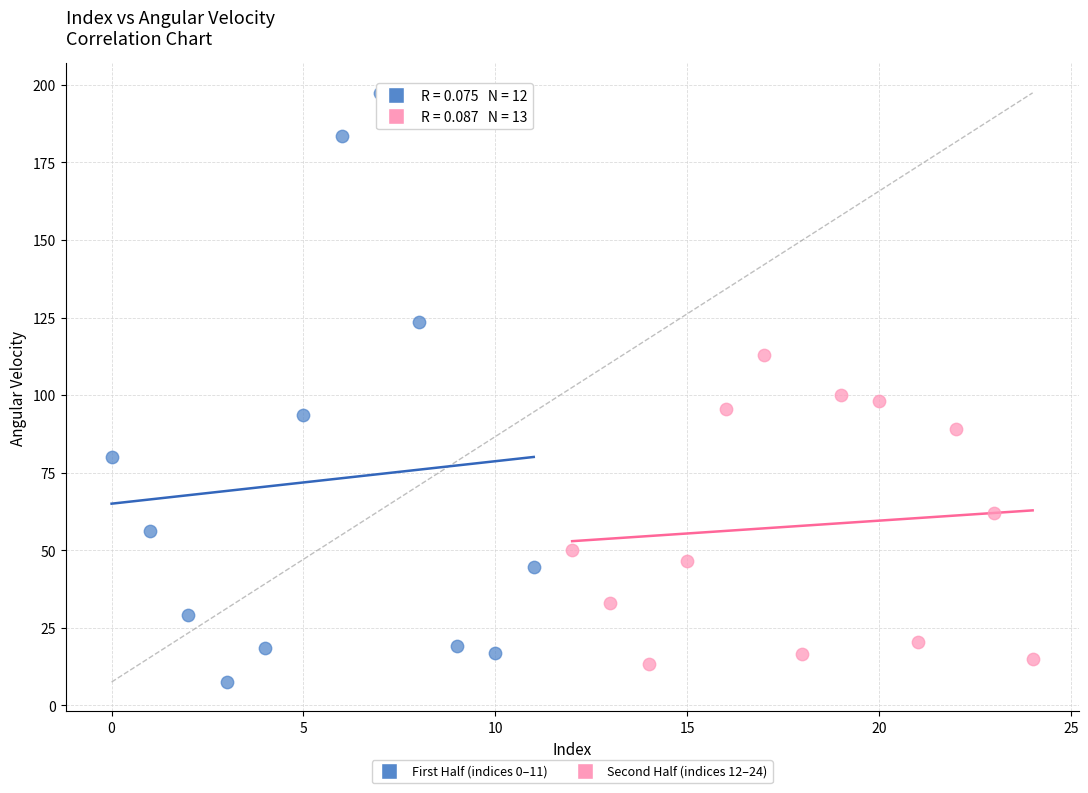

Which series contains the highest Y value?

First Half (indices 0–11)